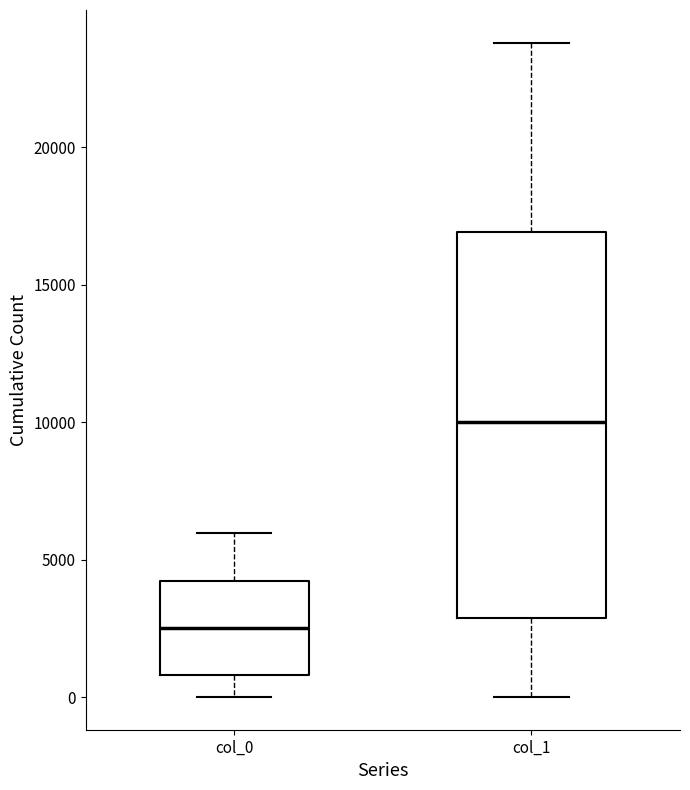

Reading left to right, read every box against the y-axis: the position of its median line, the range the box covers, and the ends of its whiskers. The values are not printed on the chart, so give them approximately, as read against the axis.

col_0: median 2500, box 1000 to 4000, whiskers 0 to 6000
col_1: median 10000, box 3000 to 17000, whiskers 0 to 24000